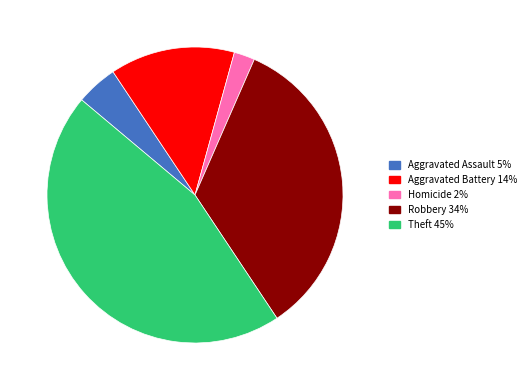

Is there any slice that represents more than half of the pie?

No